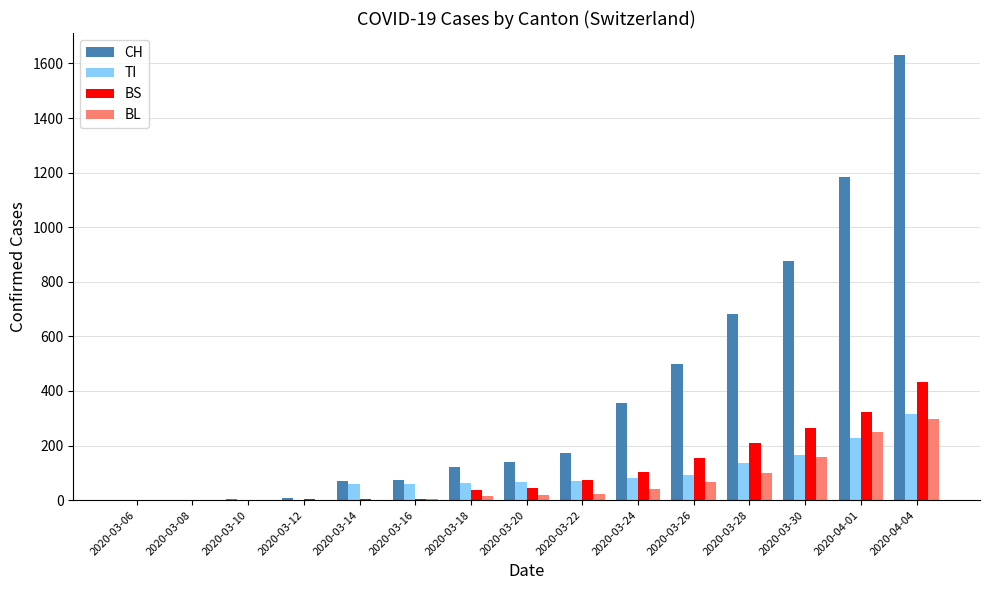

What is the sum of the BS values at 2020-04-01 and 2020-03-18?

359